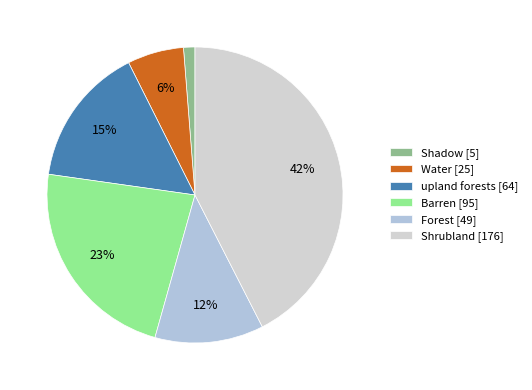

How many slices are in this pie chart?

6